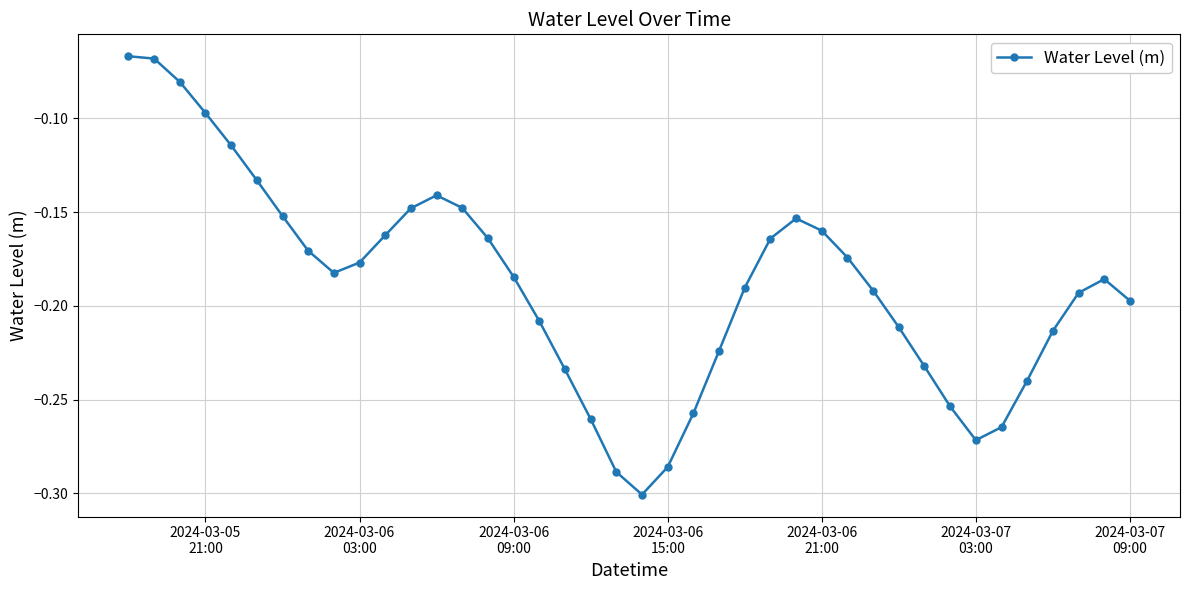

How many points are lower than both their immediate neighbors (excluding endpoints)?

3